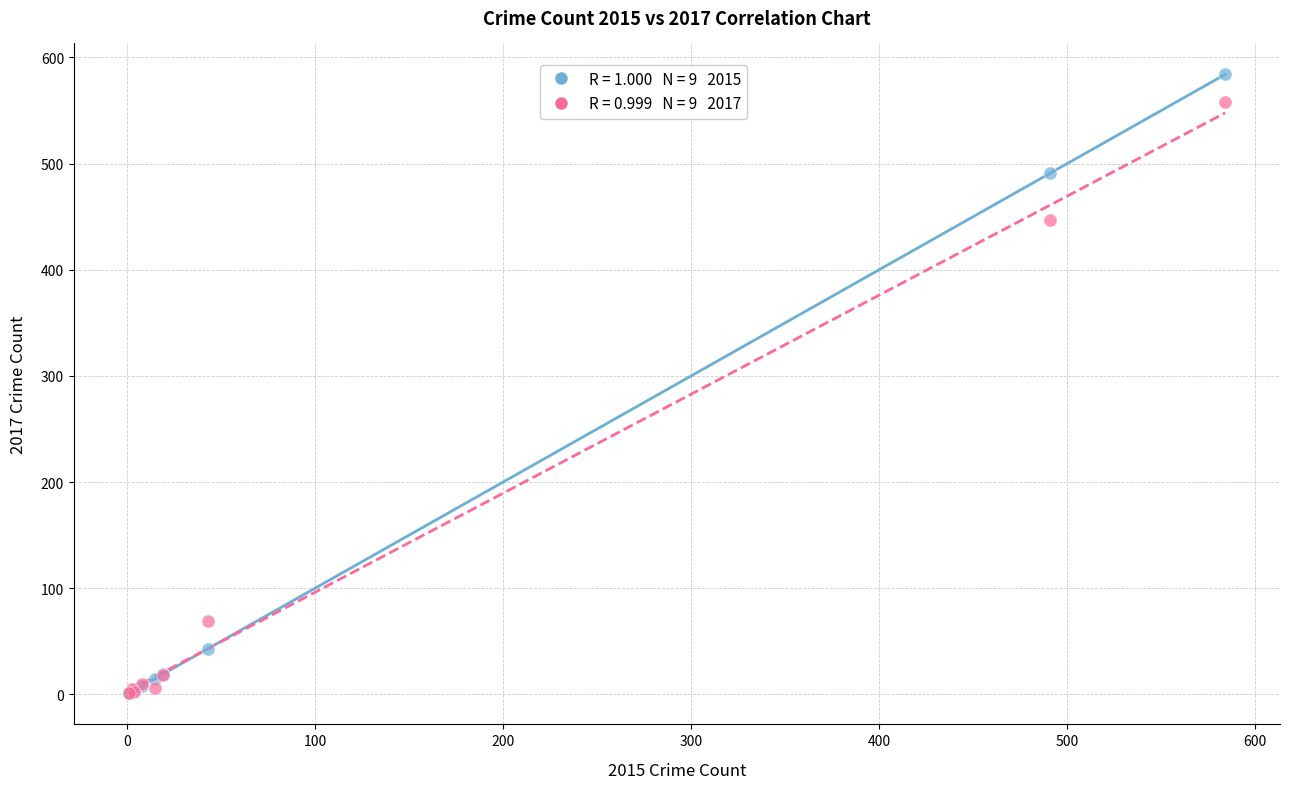

Across all series, what Y value is closest to 292?

447